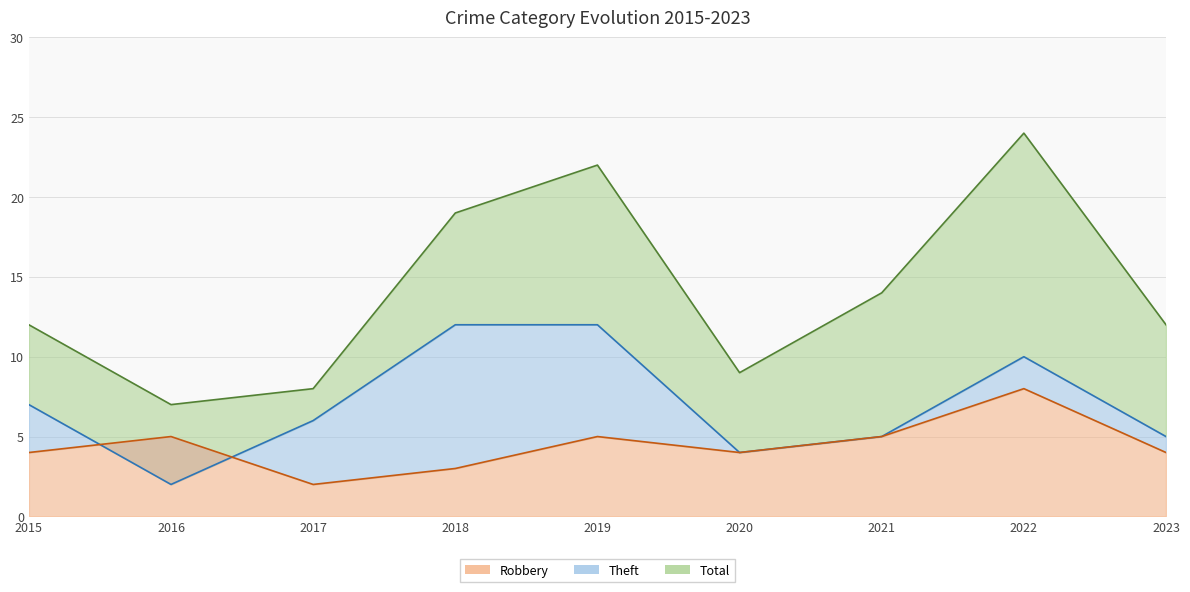

What is the value of the Total point at the 8th from the left?

24